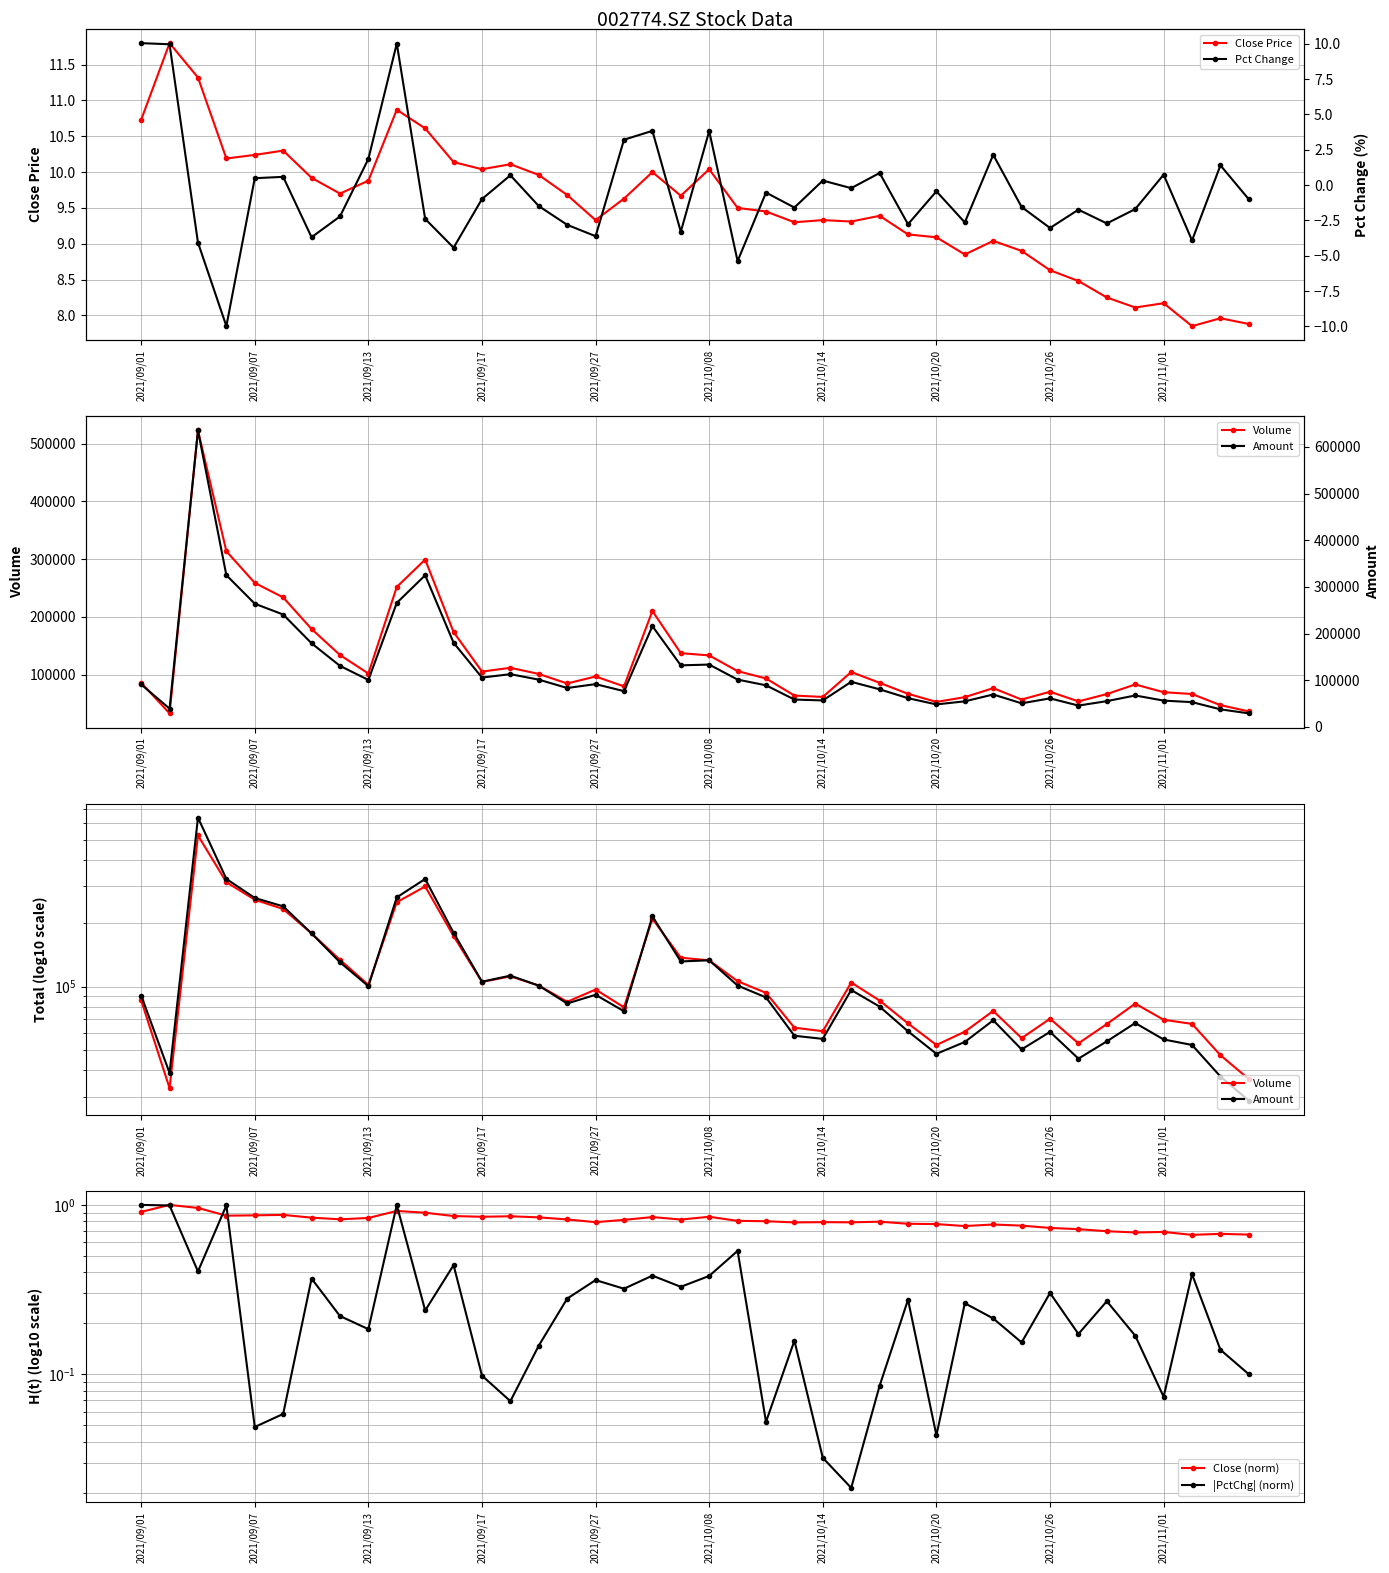

How many values in Pct Change are below zero?

25